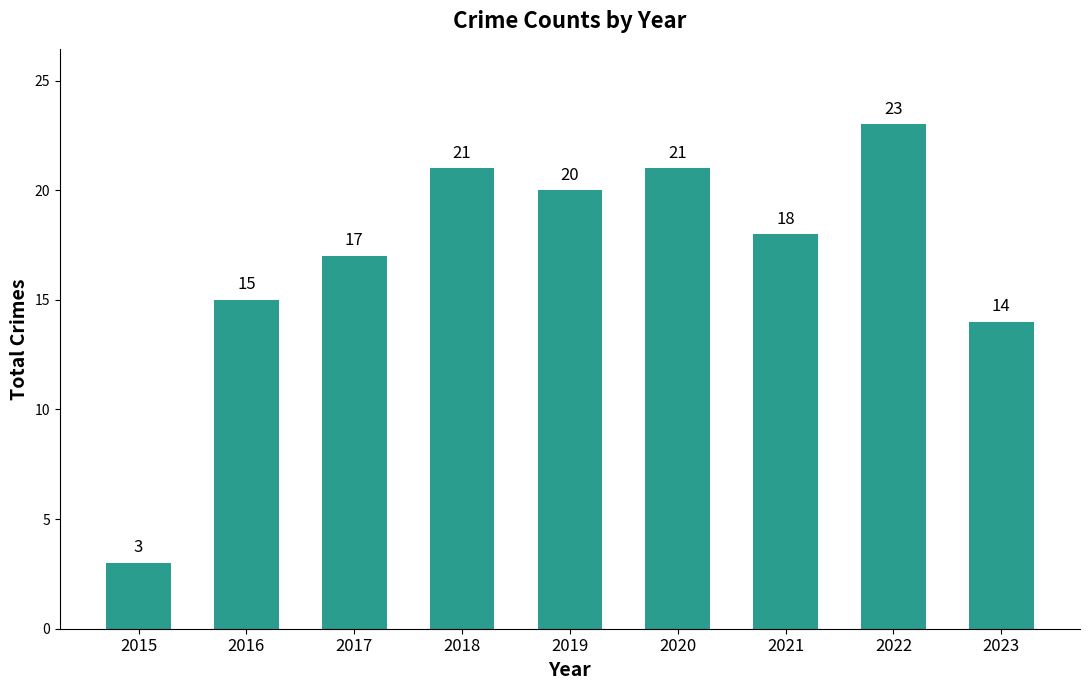

Where does the data first go above 18?

2018